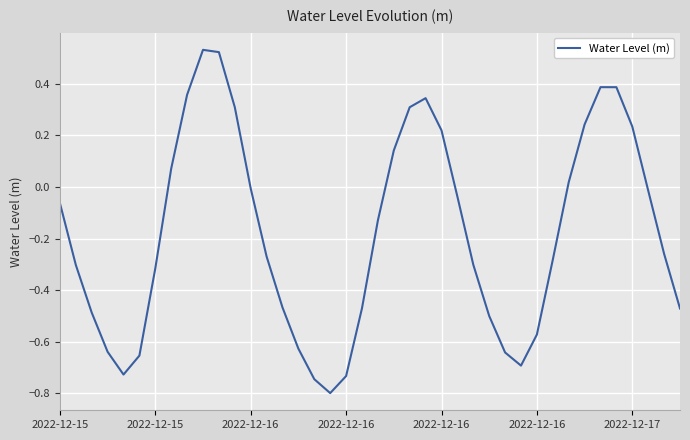

What is the minimum value shown in the chart?

-0.8